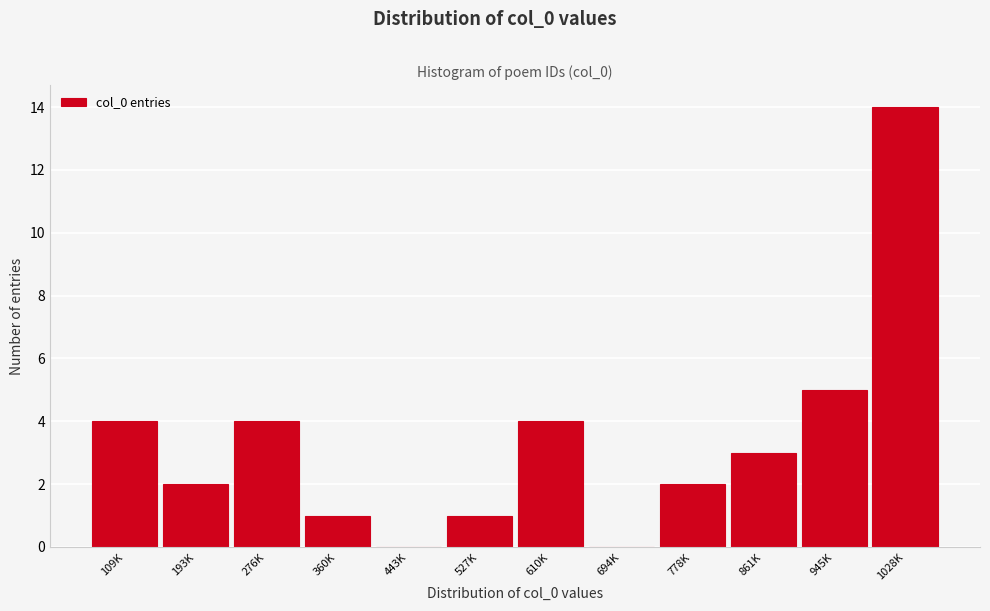

Reading left to right, list all the values displayed in this chart.

109K=4	193K=2	276K=4	360K=1	443K=0	527K=1	610K=4	694K=0	778K=2	861K=3	945K=5	1028K=14